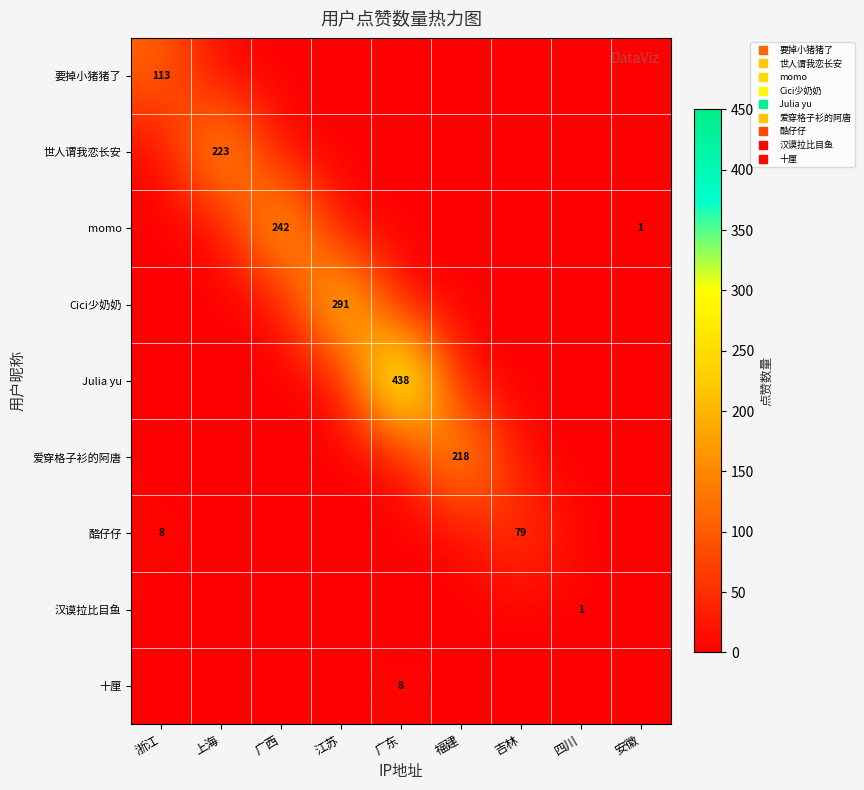

What is the highest value of the 十厘 series?

8